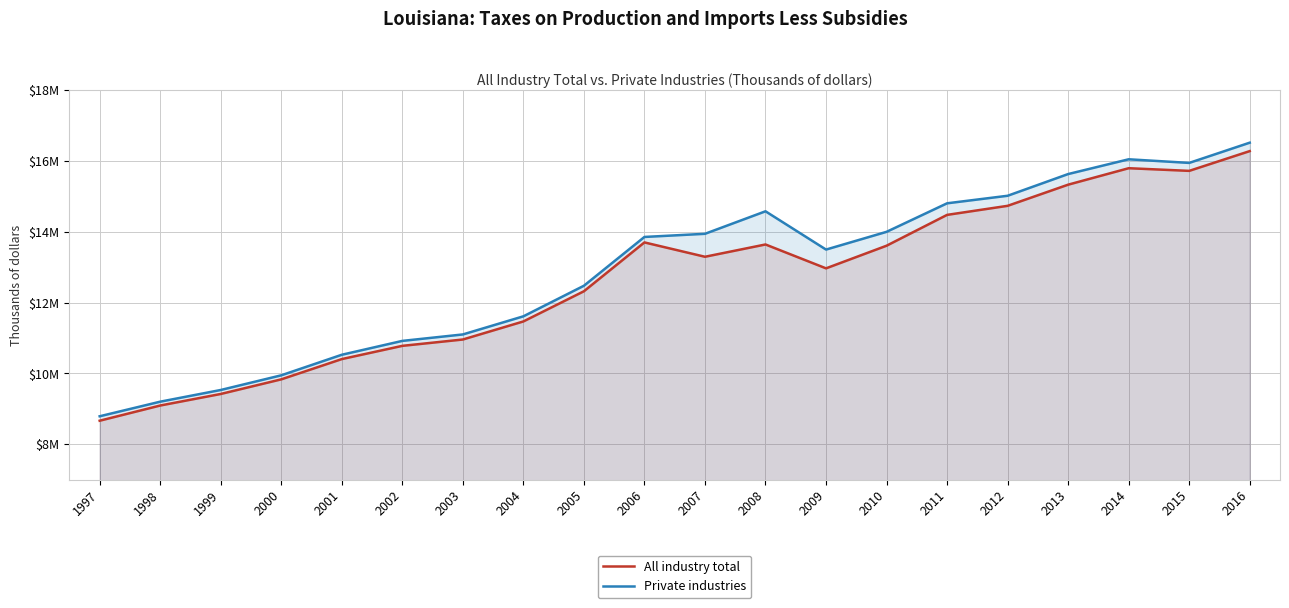

At which category does Private industries reach its first local valley?

2009